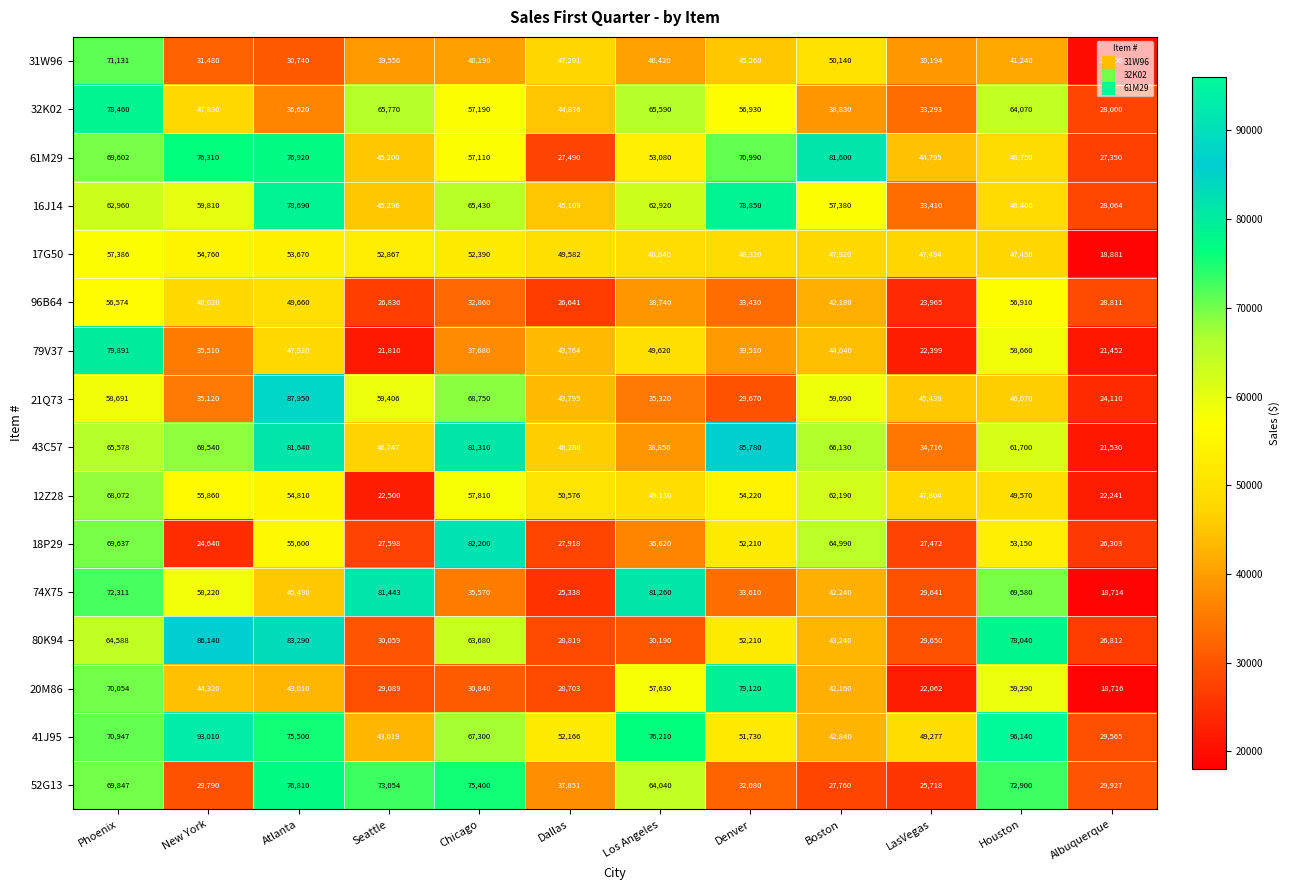

List the series in order of their peak value, highest first.

41J95, 21Q73, 80K94, 43C57, 18P29, 61M29, 74X75, 79V37, 20M86, 16J14, 32K02, 52G13, 31W96, 12Z28, 17G50, 96B64